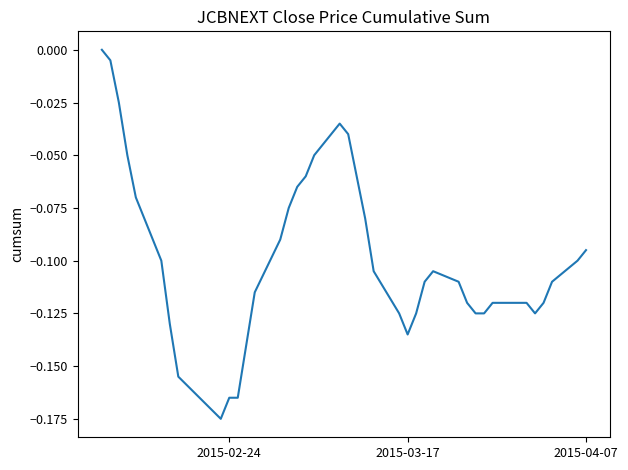

Is this an area chart (filled region under the line)?

No